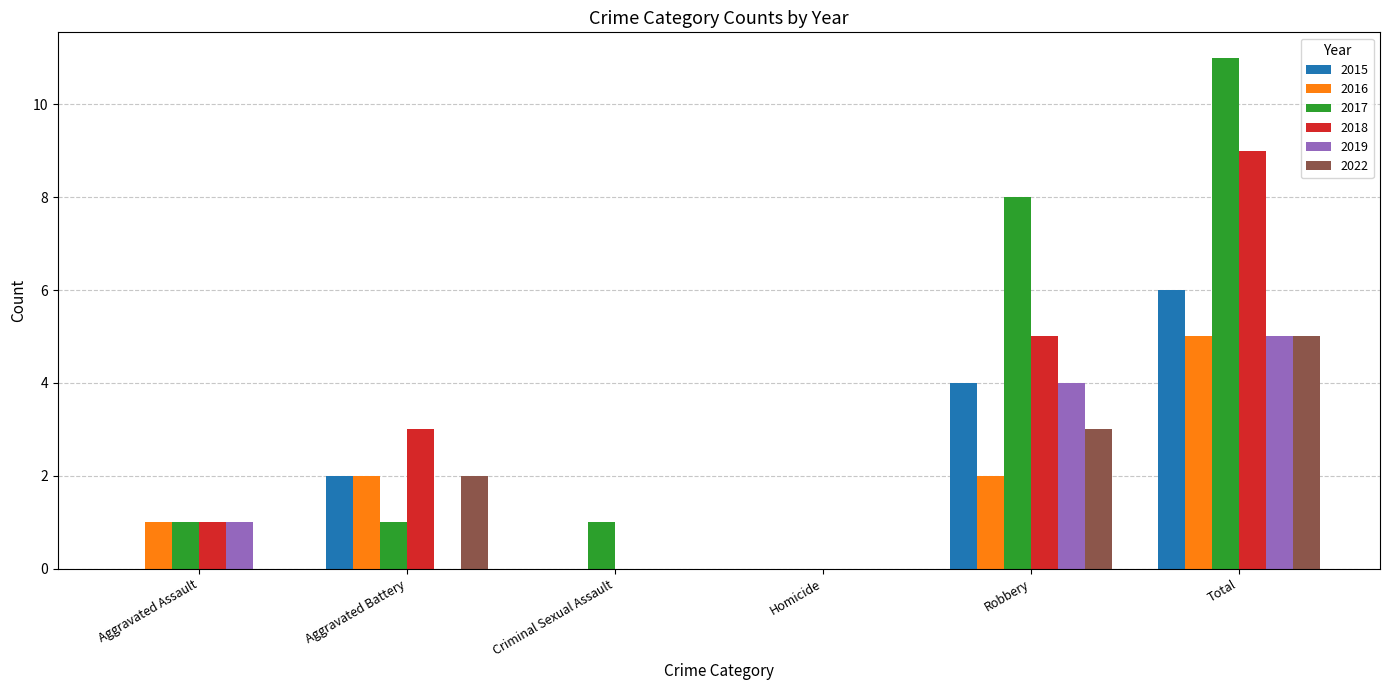

What is the spread (max minus min) of values at Robbery?

6